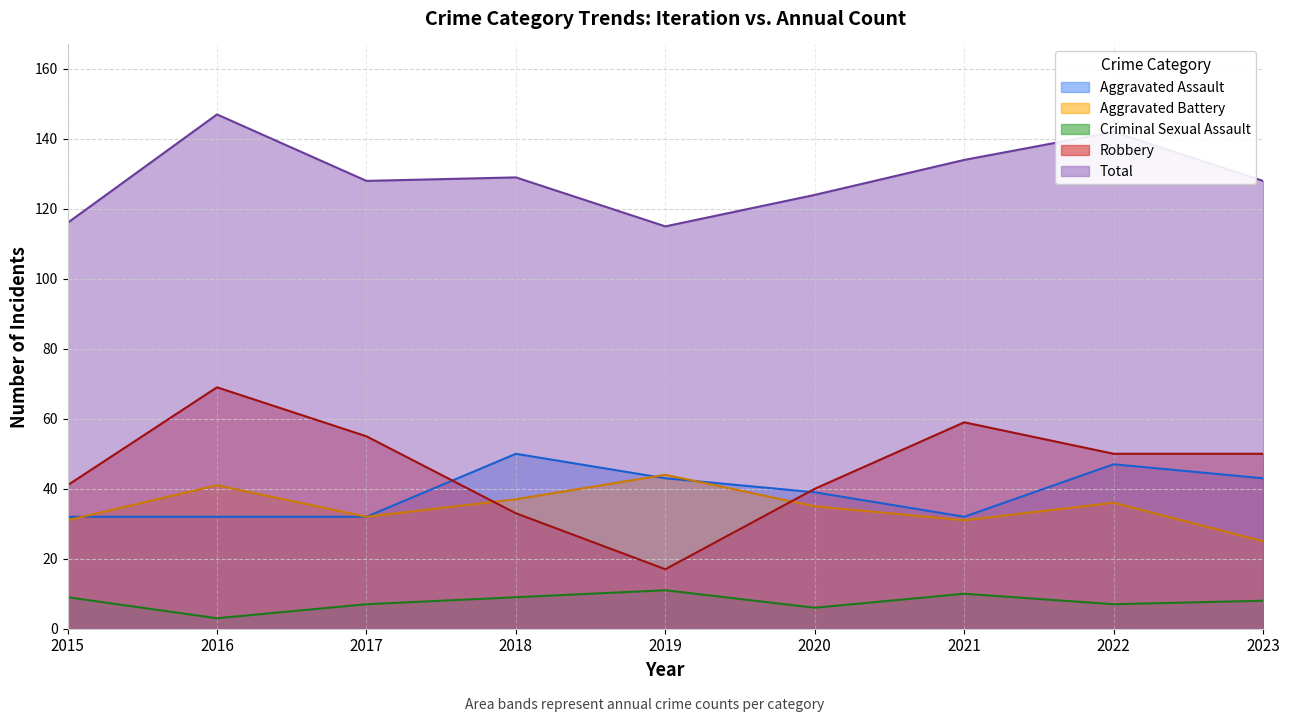

What is the average value of the Total series?

129